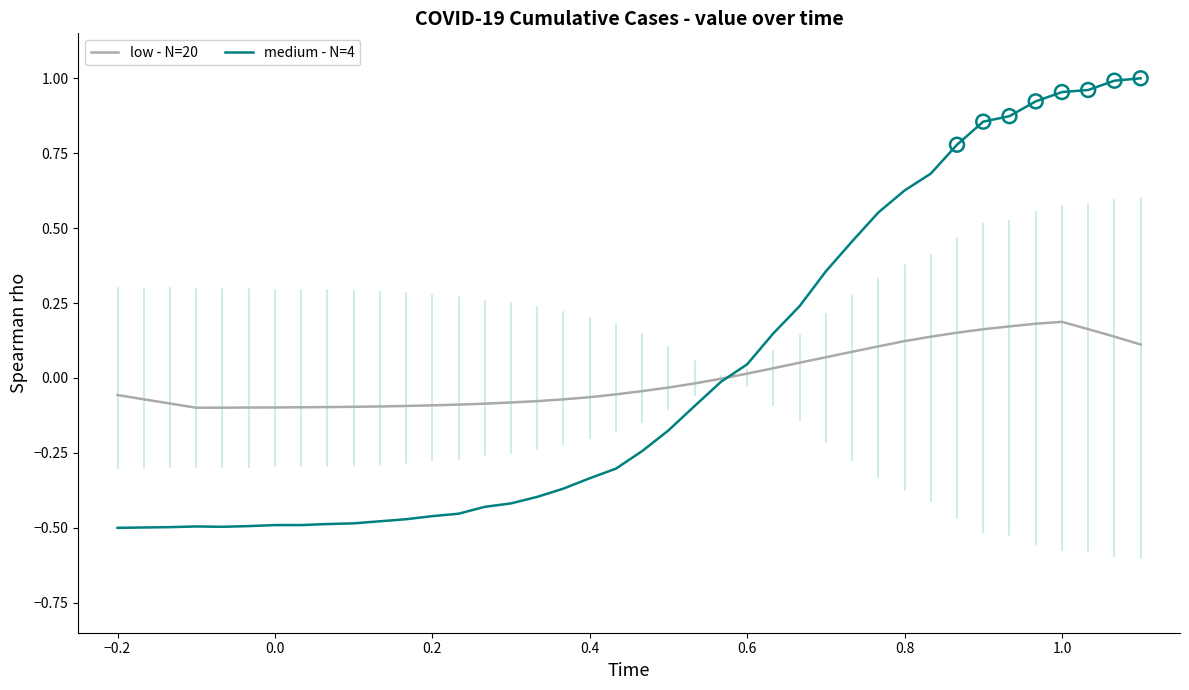

List the series in order of their peak value, lowest first.

low - N=20, medium - N=4